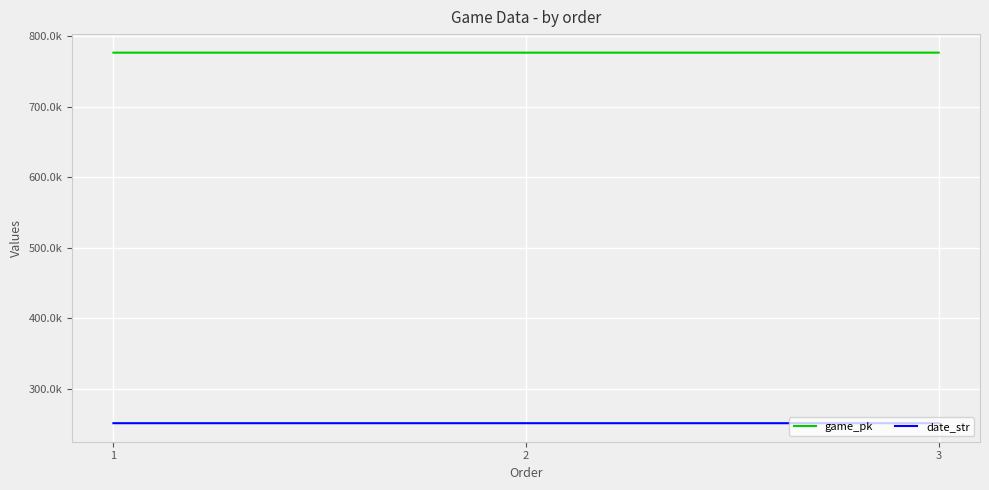

What are all the series names shown in the legend?

game_pk, date_str